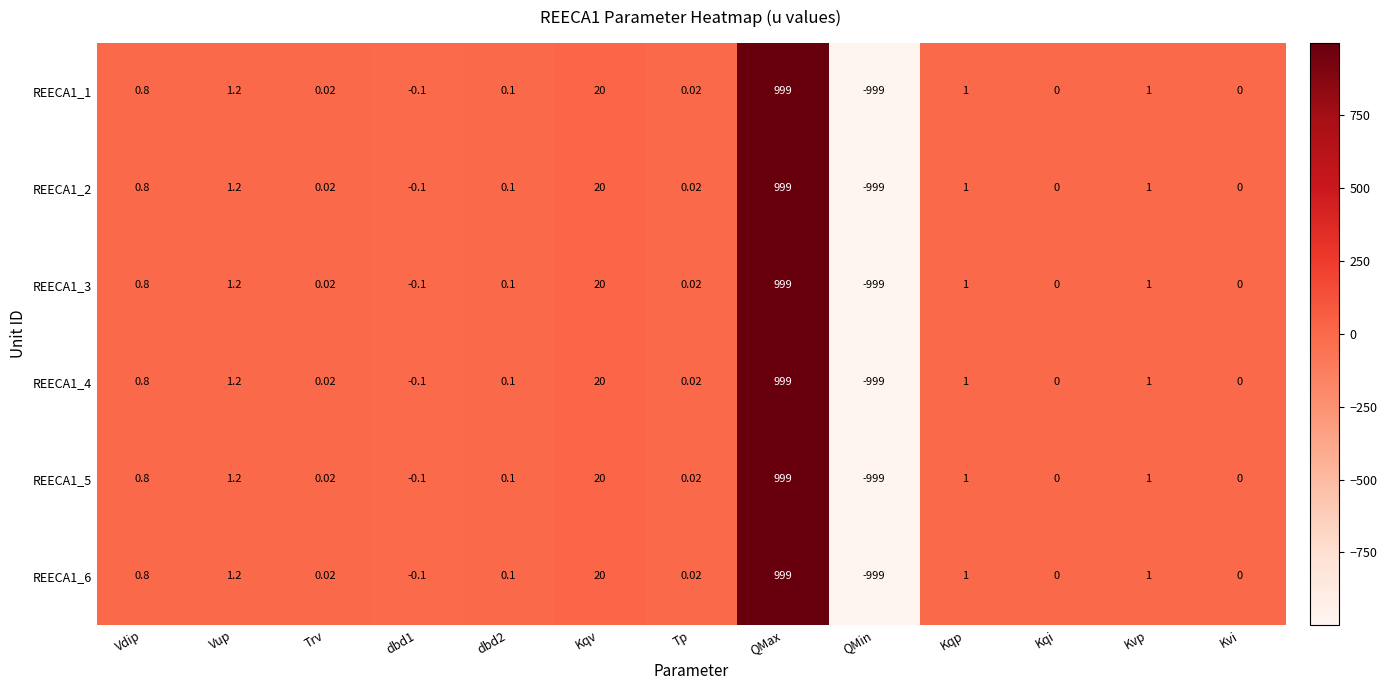

At which label does REECA1_1 first exceed 0?

Vdip